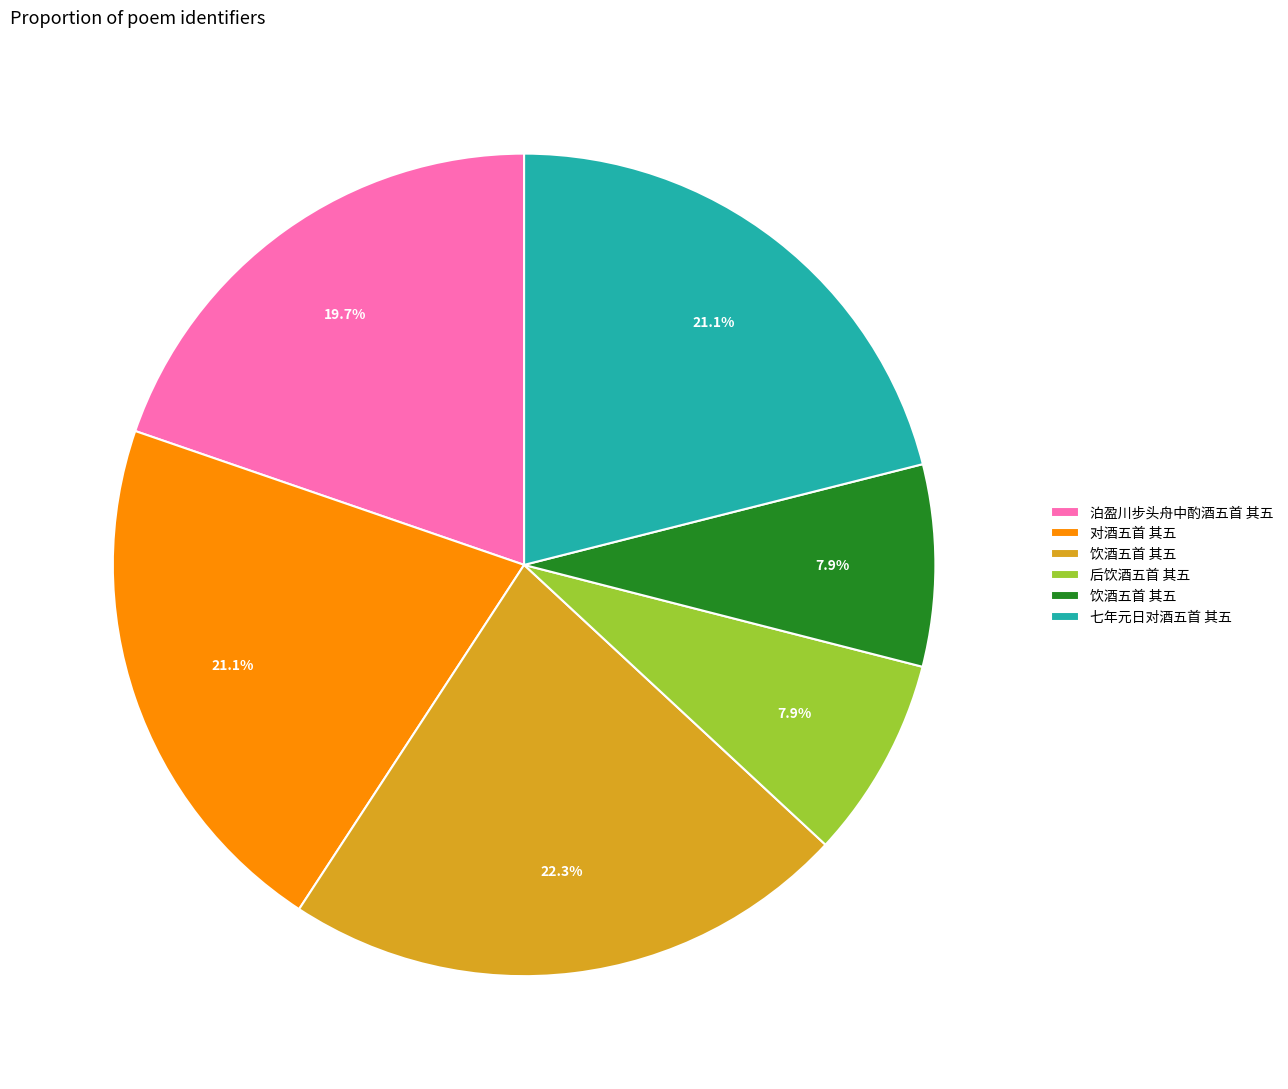

Is there any slice that represents more than half of the pie?

No